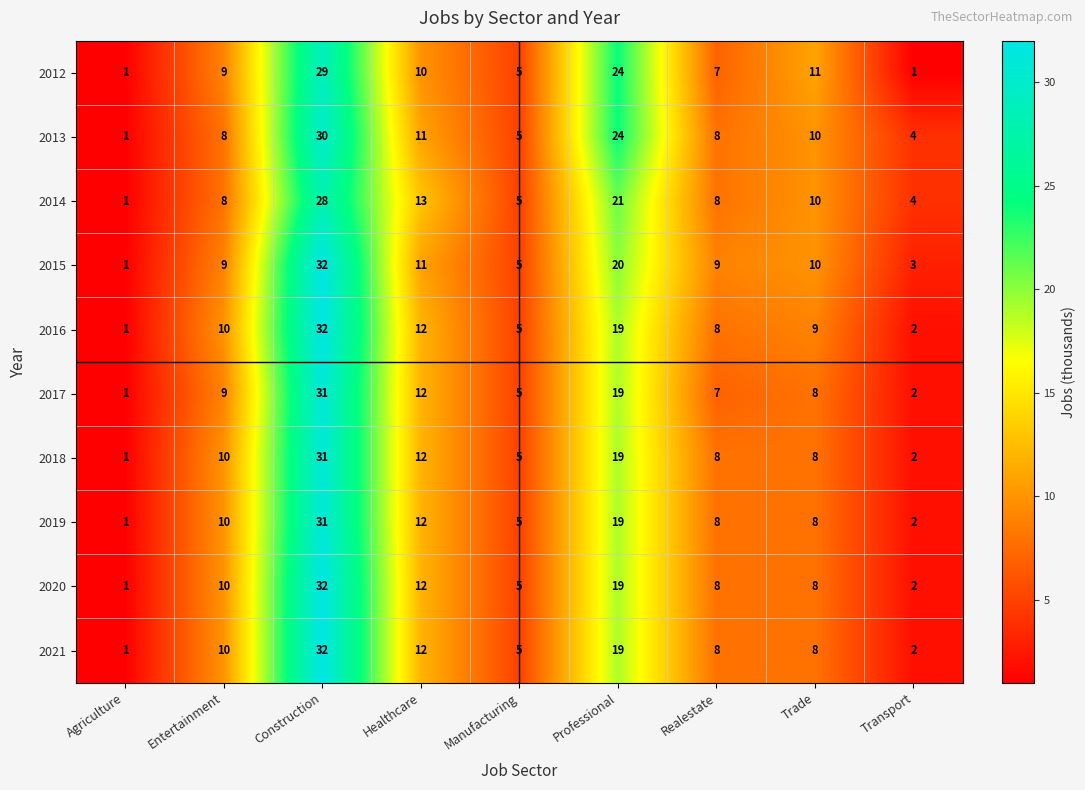

What value does the 2014 series have at Realestate, to the nearest 5?

10